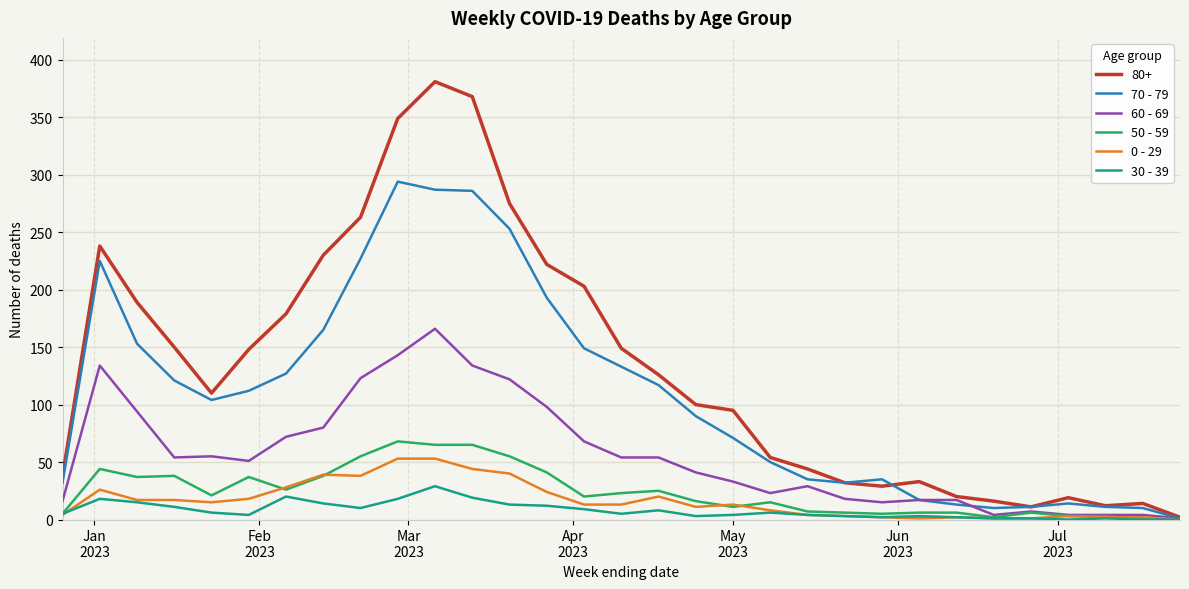

Which series has the largest range (max minus min)?

80+